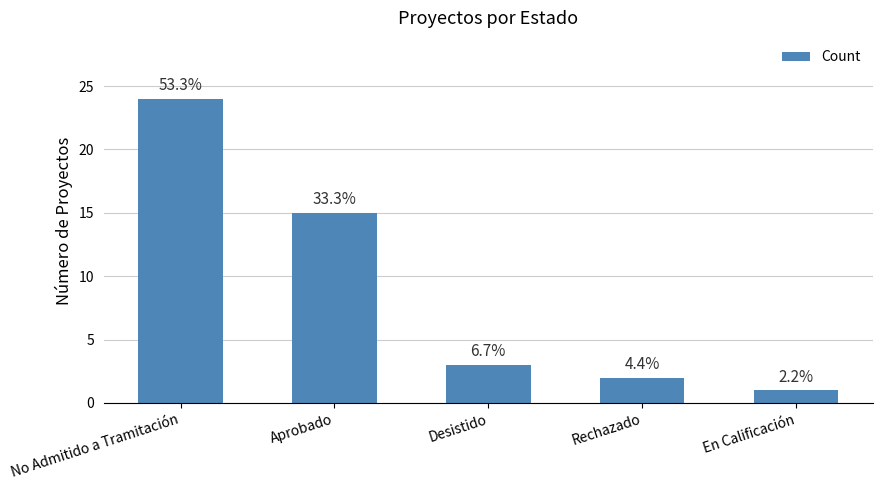

At which category does the chart reach its minimum across all series?

En Calificación